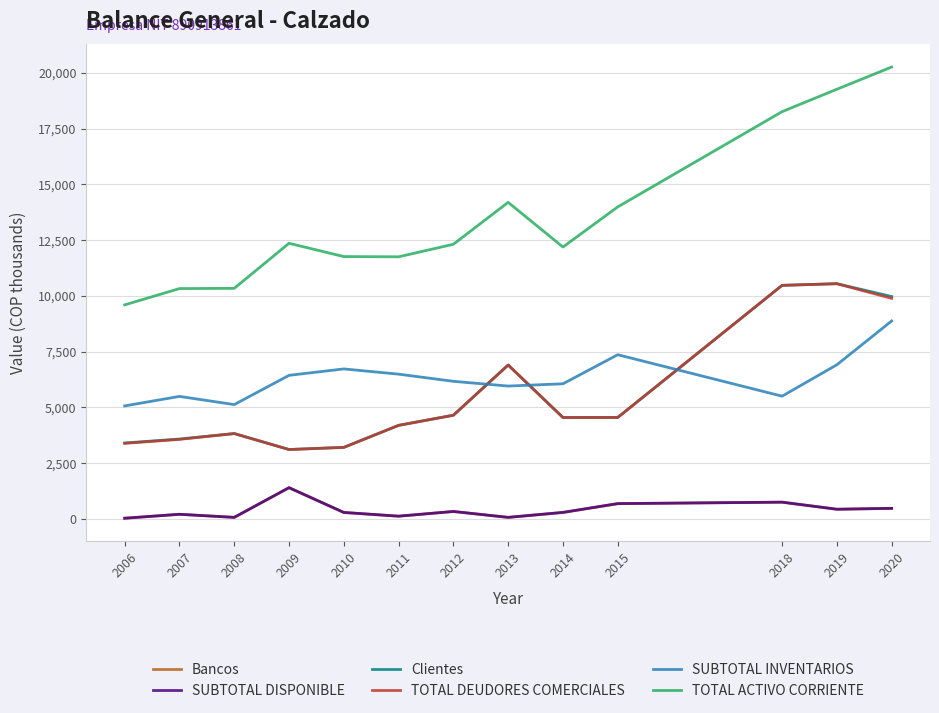

How many values in the SUBTOTAL INVENTARIOS series exceed 6163?

7